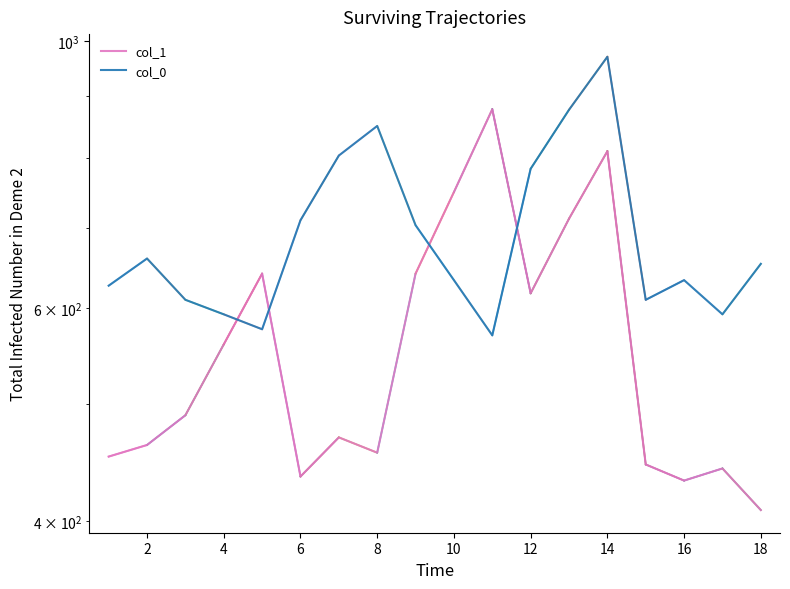

Is this an area chart (filled region under the line)?

No